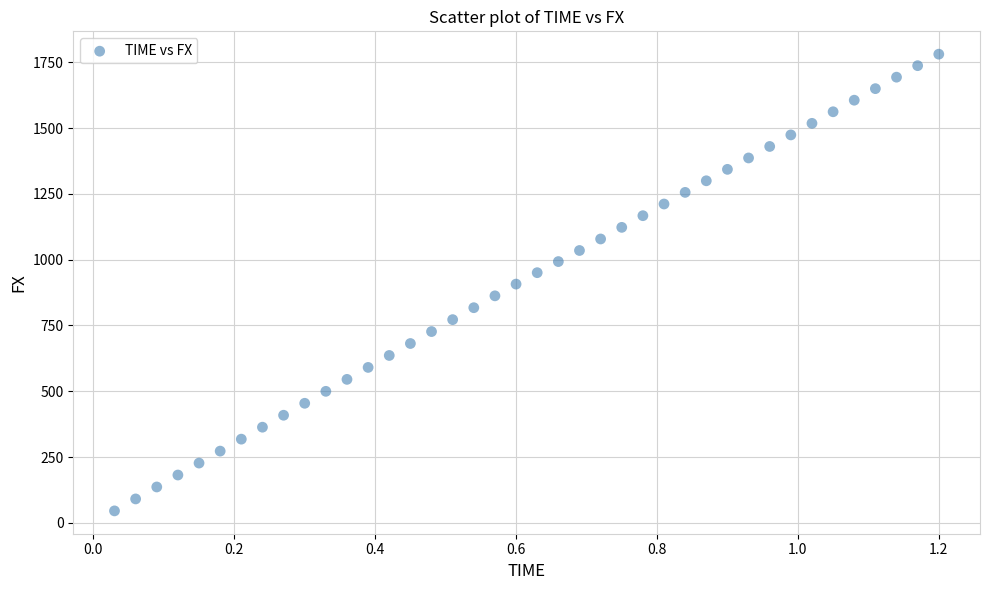

What is the range of Y values (max minus min)?

1735.2